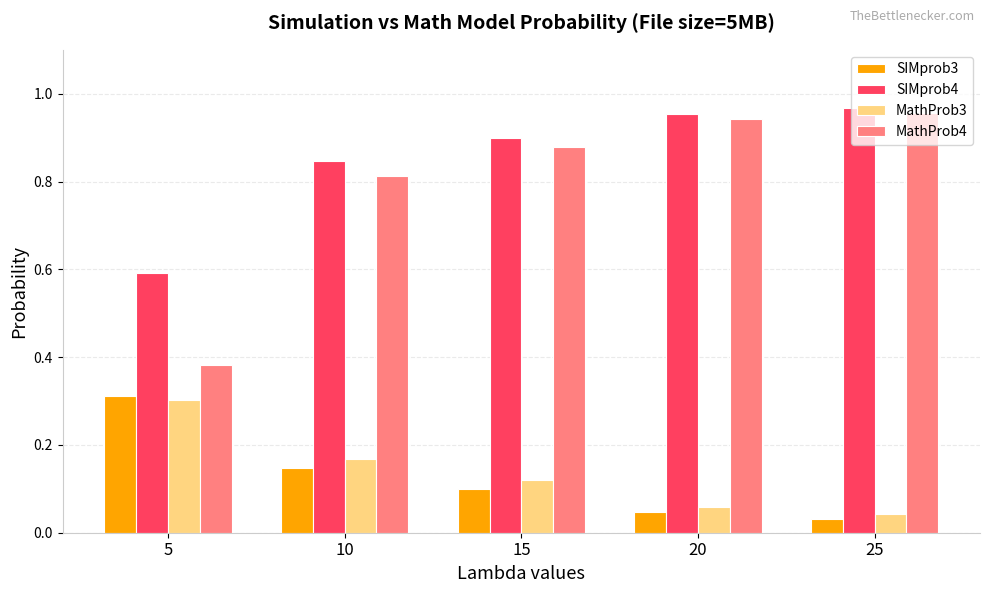

Which series has the largest total across all categories?

SIMprob4